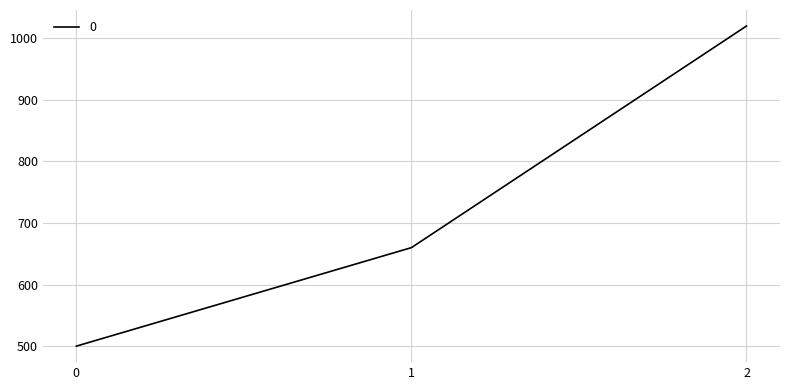

What is the difference between the maximum and minimum values?

520